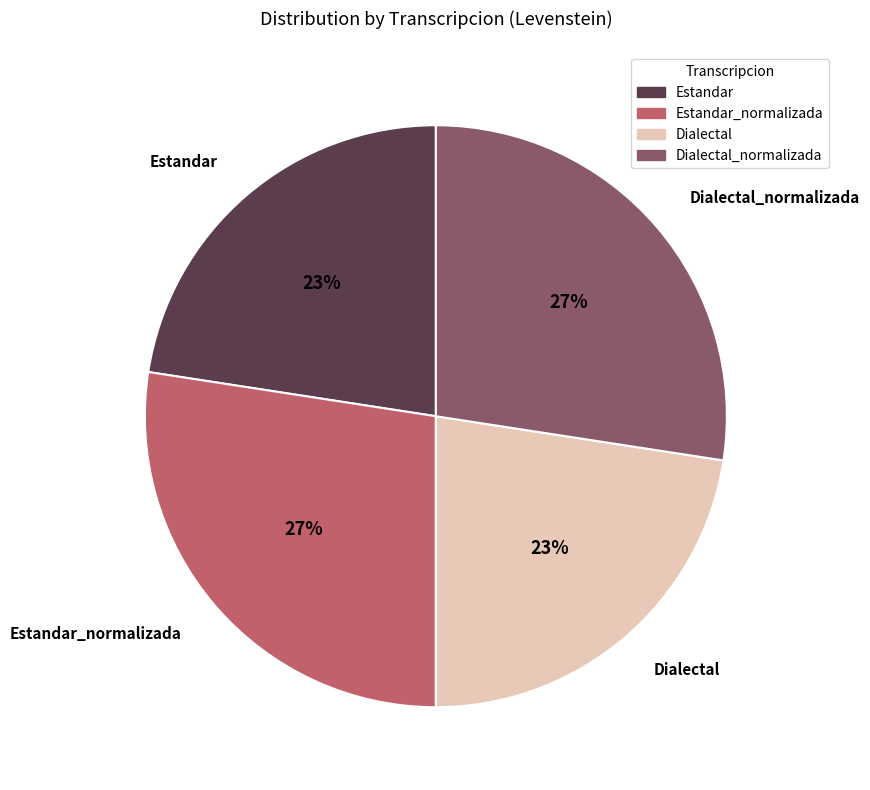

What percentage is the Estandar_normalizada slice, to the nearest percent?

27%